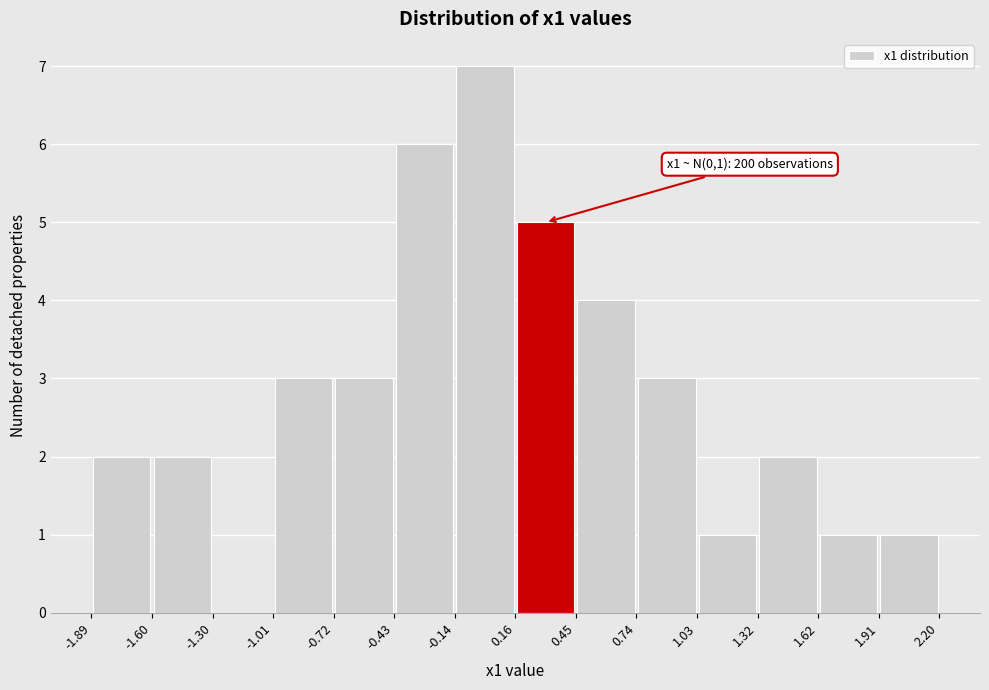

Which range on the x-axis has the tallest bar?

-0.14 to 0.16